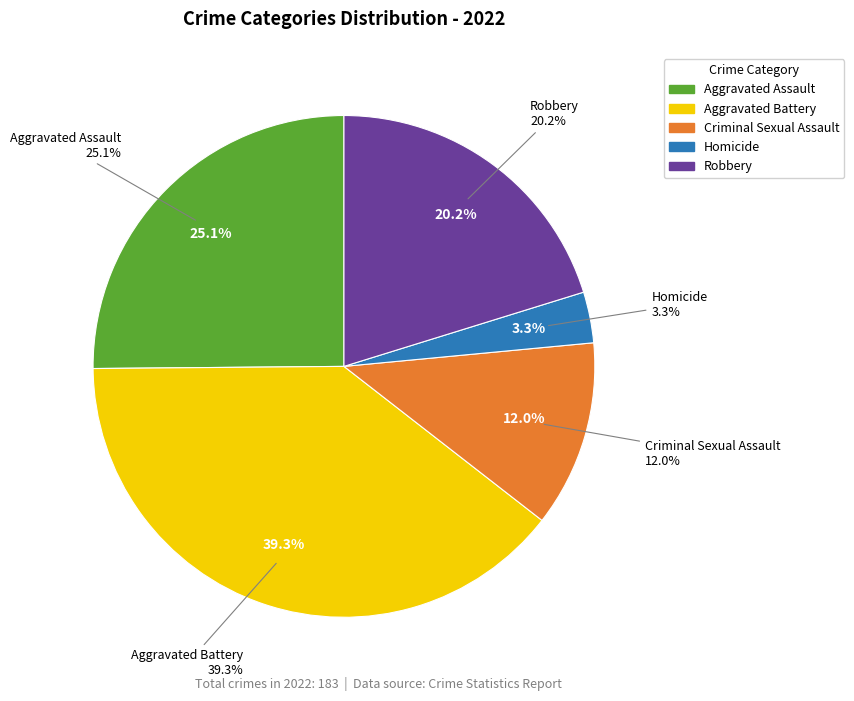

What percentage is the Criminal Sexual Assault slice, to the nearest percent?

12%